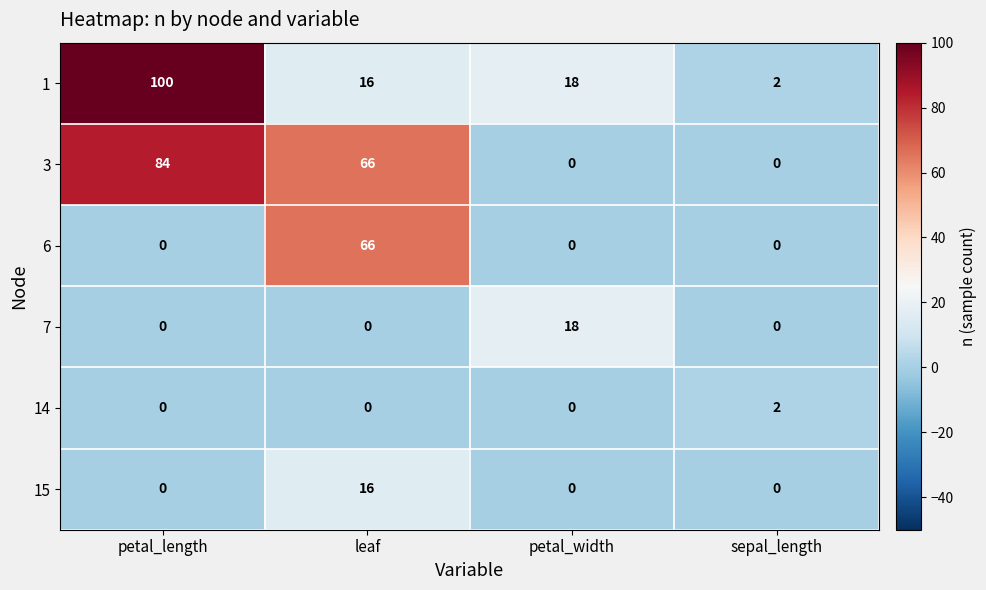

List the labels in order of 1 value, smallest first.

sepal_length, leaf, petal_width, petal_length